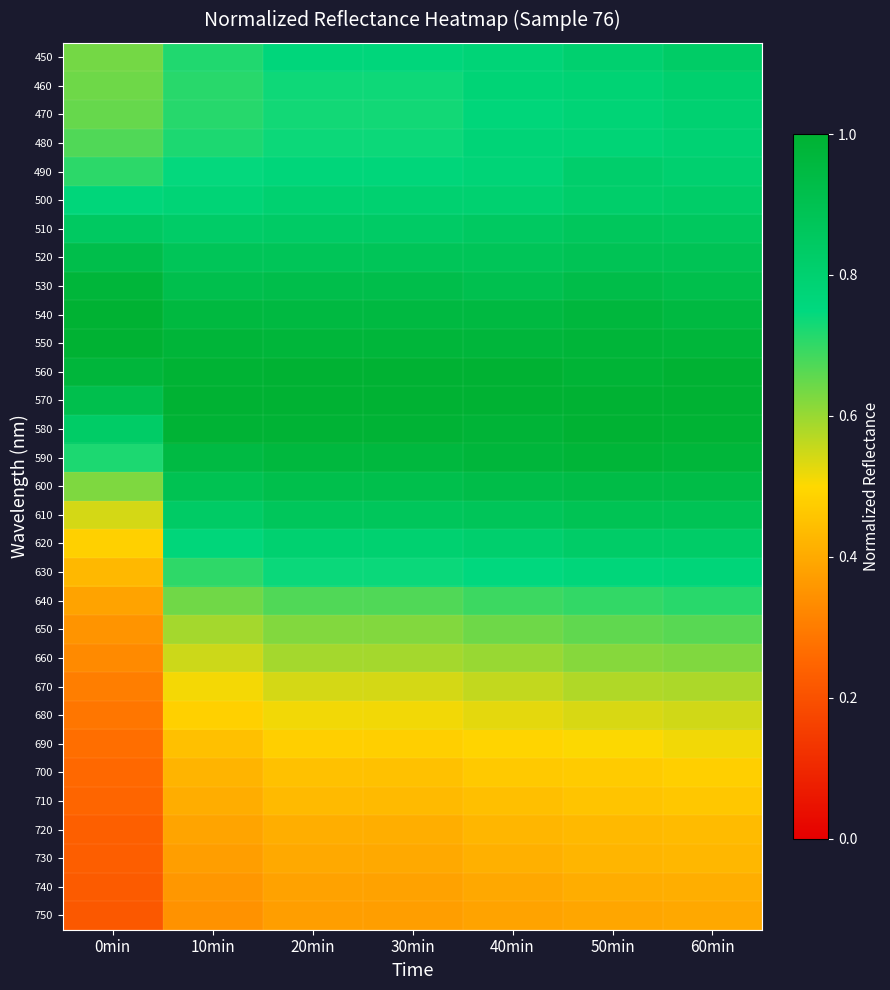

What is the spread (max minus min) of values at 30min?

0.6